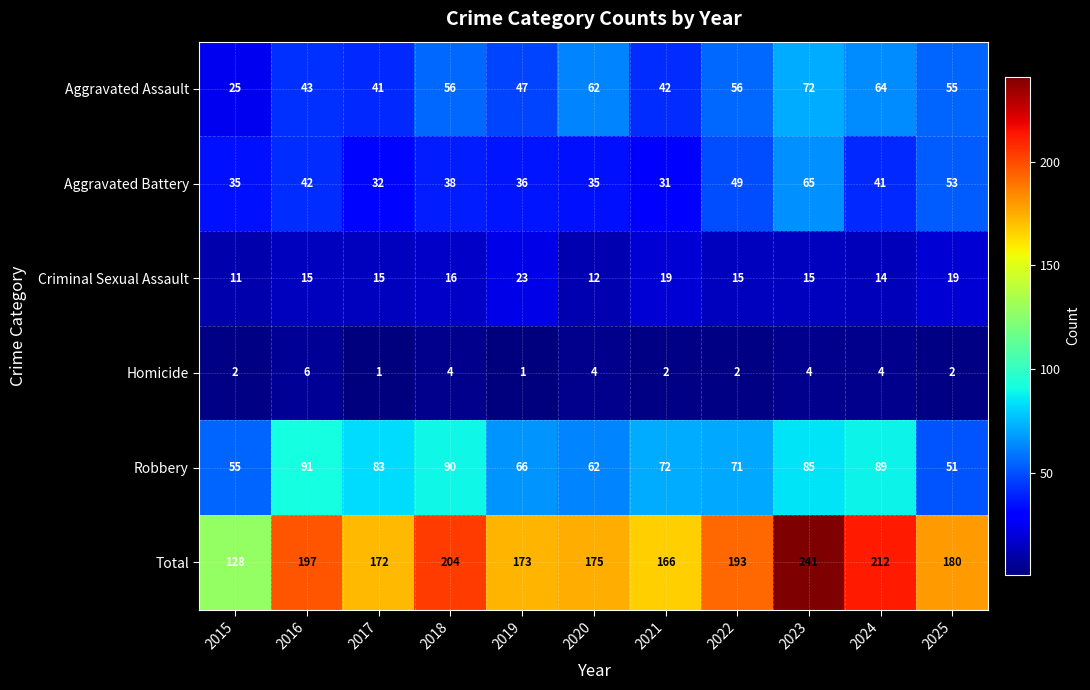

Rank the series by their maximum value, from lowest to highest.

Homicide, Criminal Sexual Assault, Aggravated Battery, Aggravated Assault, Robbery, Total